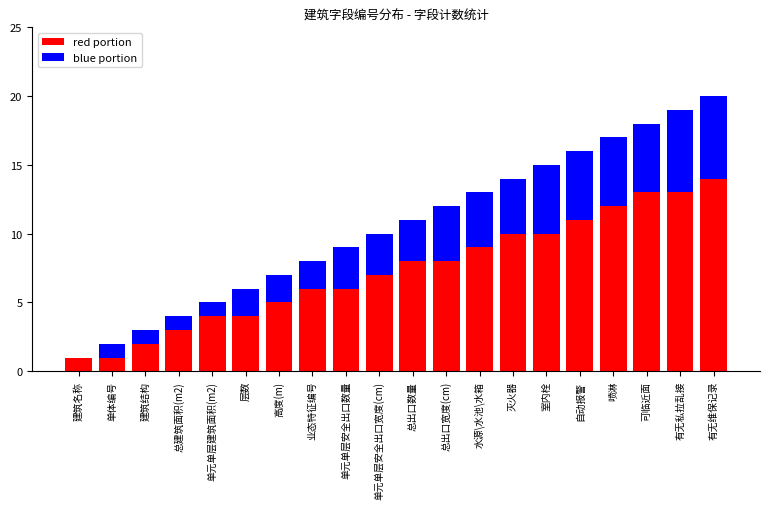

Is it true that red portion equals 10 at 室内栓?

True